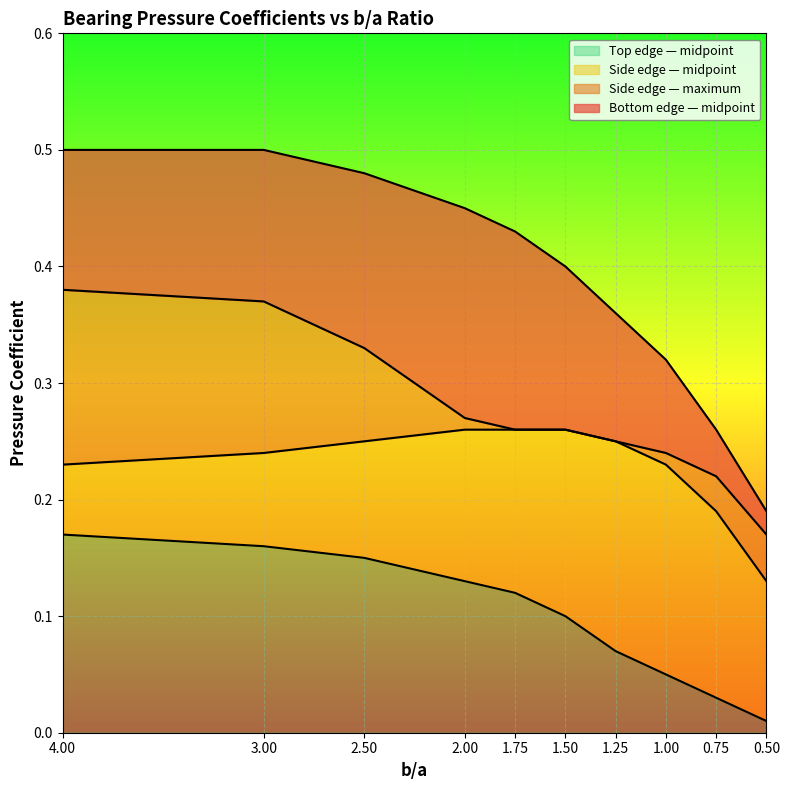

Is the value of Top edge — midpoint at 1.25 greater than the value of Bottom edge — midpoint at 1.5?

No